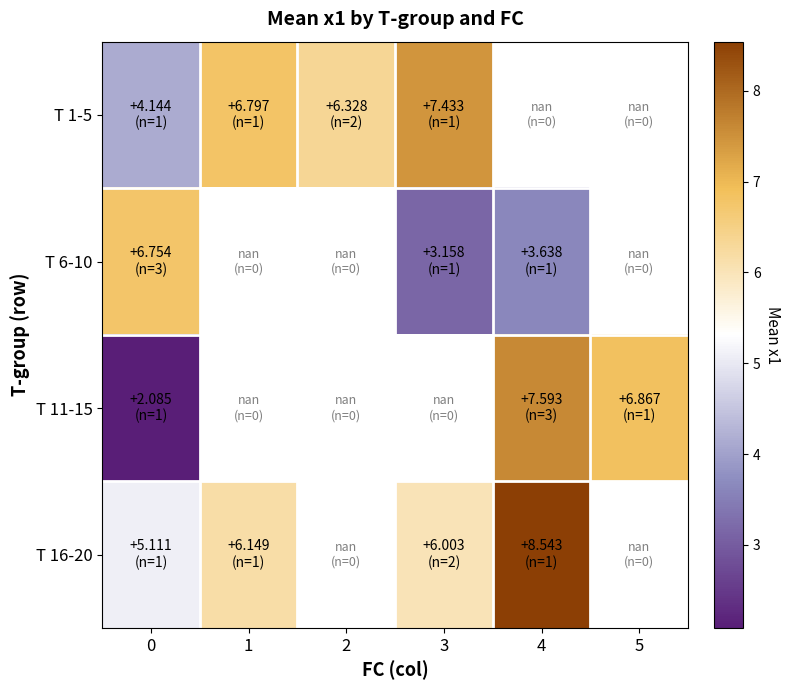

Between 1 and 3, which series saw the biggest shift?

T 1-5